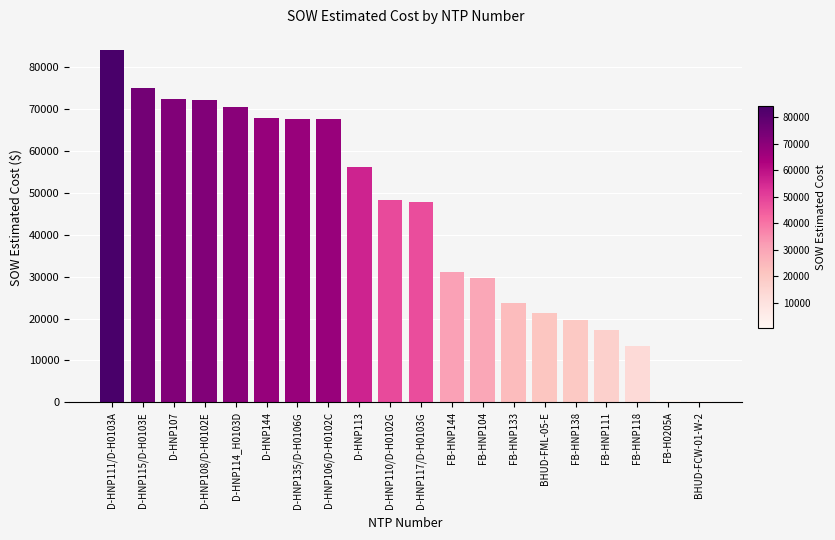

What is the difference between the maximum and second lowest values?

83644.5